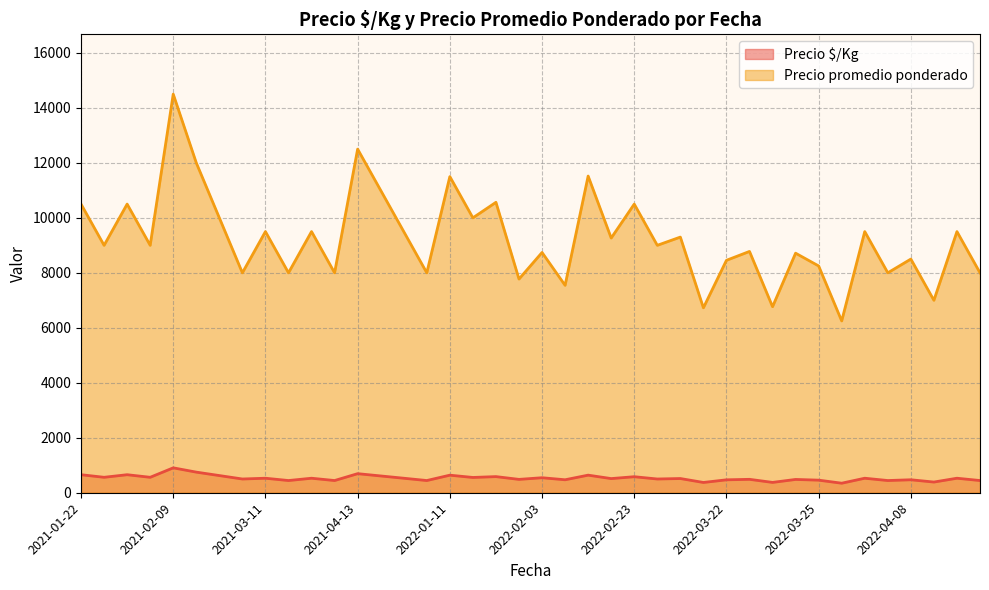

What is the minimum value for Precio $/Kg?

347